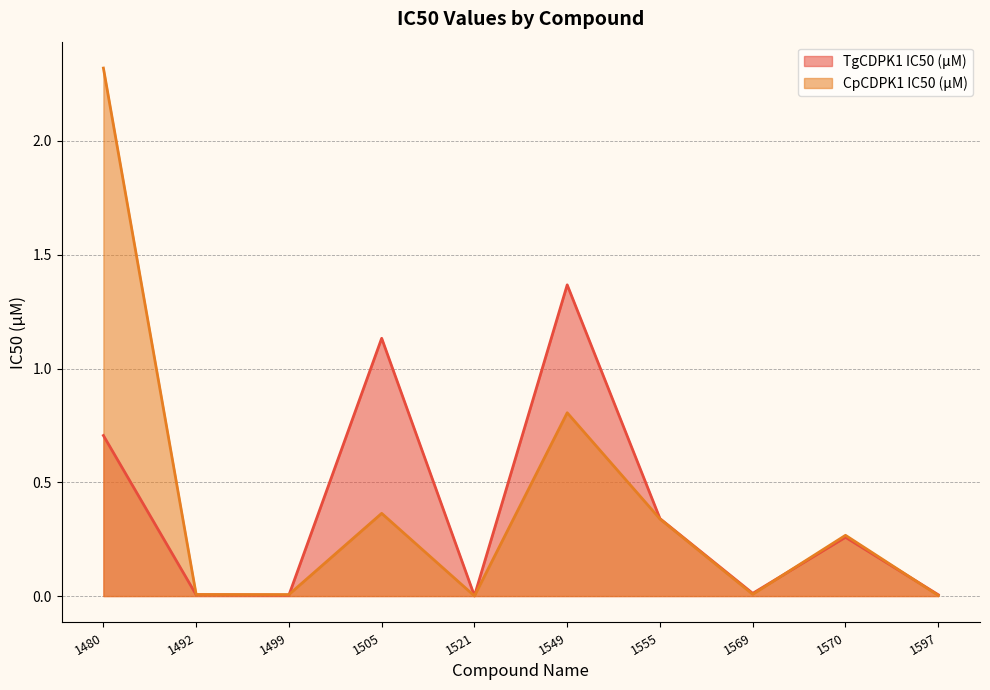

The TgCDPK1 IC50 (μM) series shows 0.0 at 1492. True or false?

False